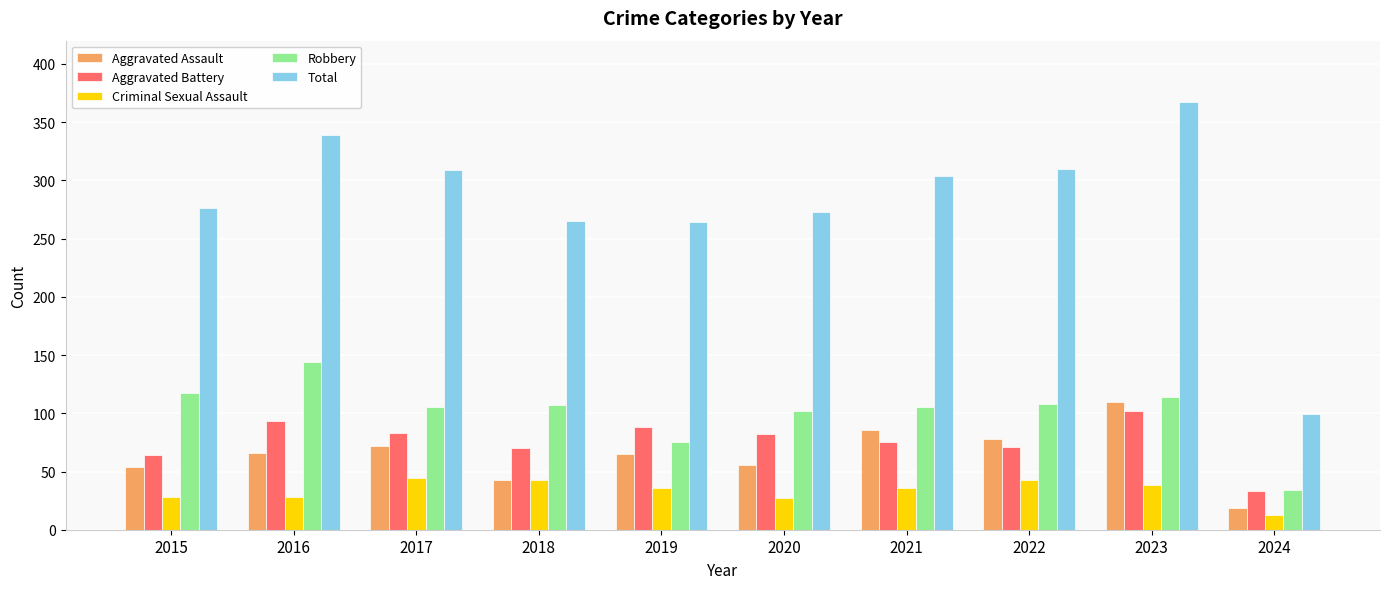

What is the lowest value of the Aggravated Battery series?

33